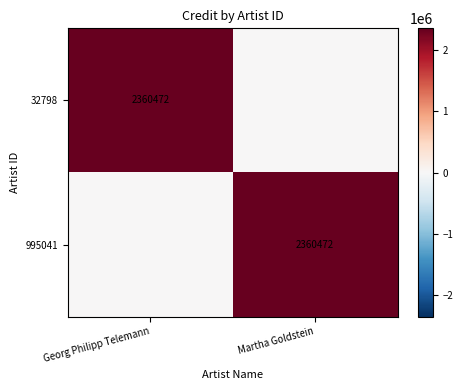

The 995041 series shows 986551 at Martha Goldstein. True or false?

False